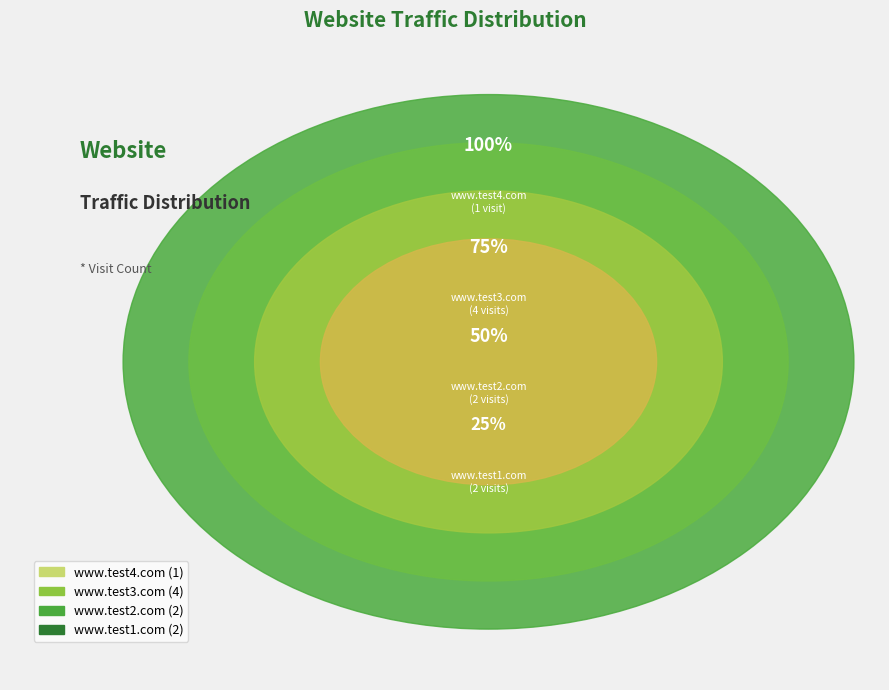

To the nearest percent, what is the combined percentage of www.test3.com and www.test2.com?

67%